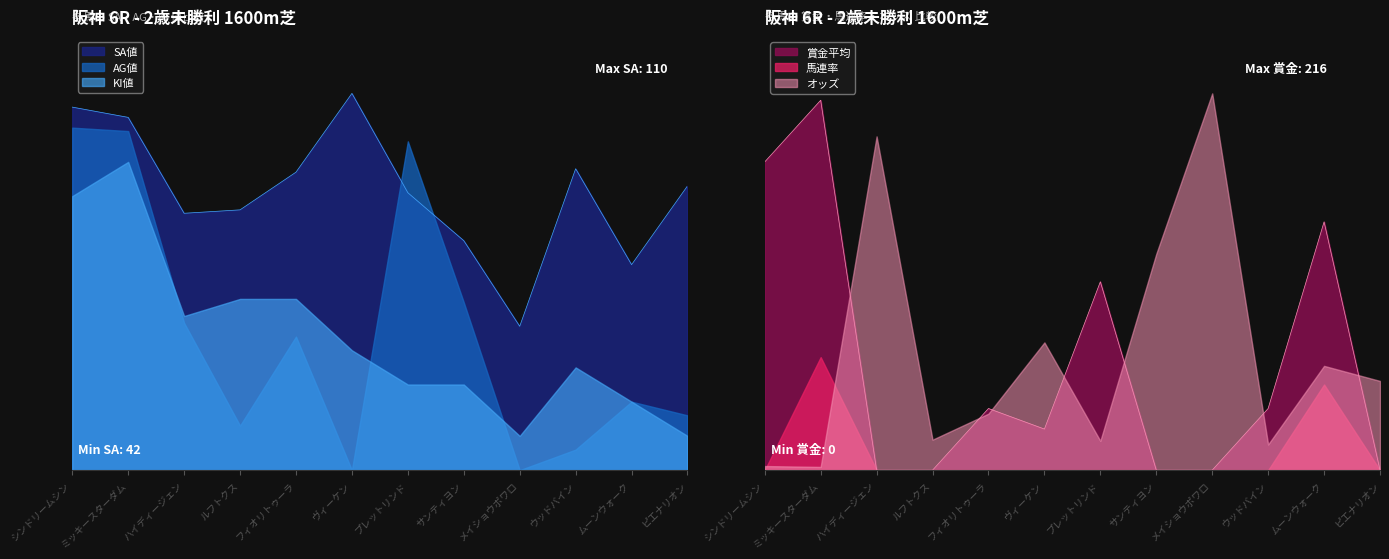

What is the sum of all オッズ values?

818.3